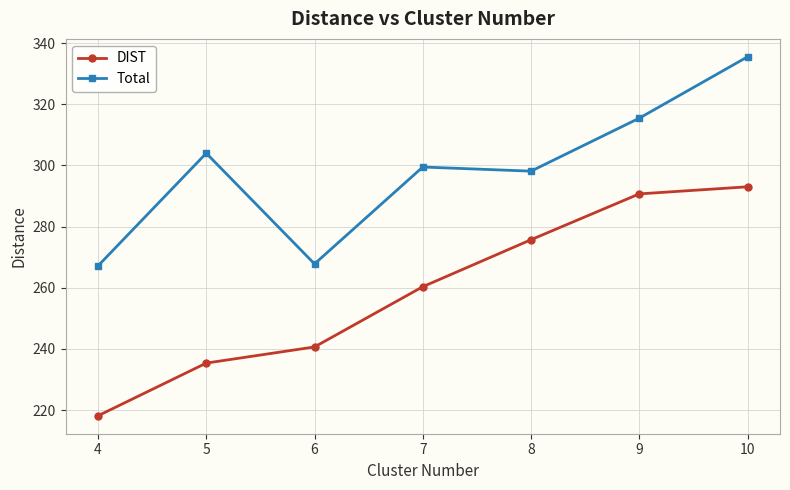

Reading right to left, transcribe all the data shown in this chart.

DIST: 10=293.0	9=290.7	8=275.7	7=260.3	6=240.6	5=235.4	4=218.1
Total: 10=335.5	9=315.5	8=298.1	7=299.5	6=267.8	5=304.0	4=267.1